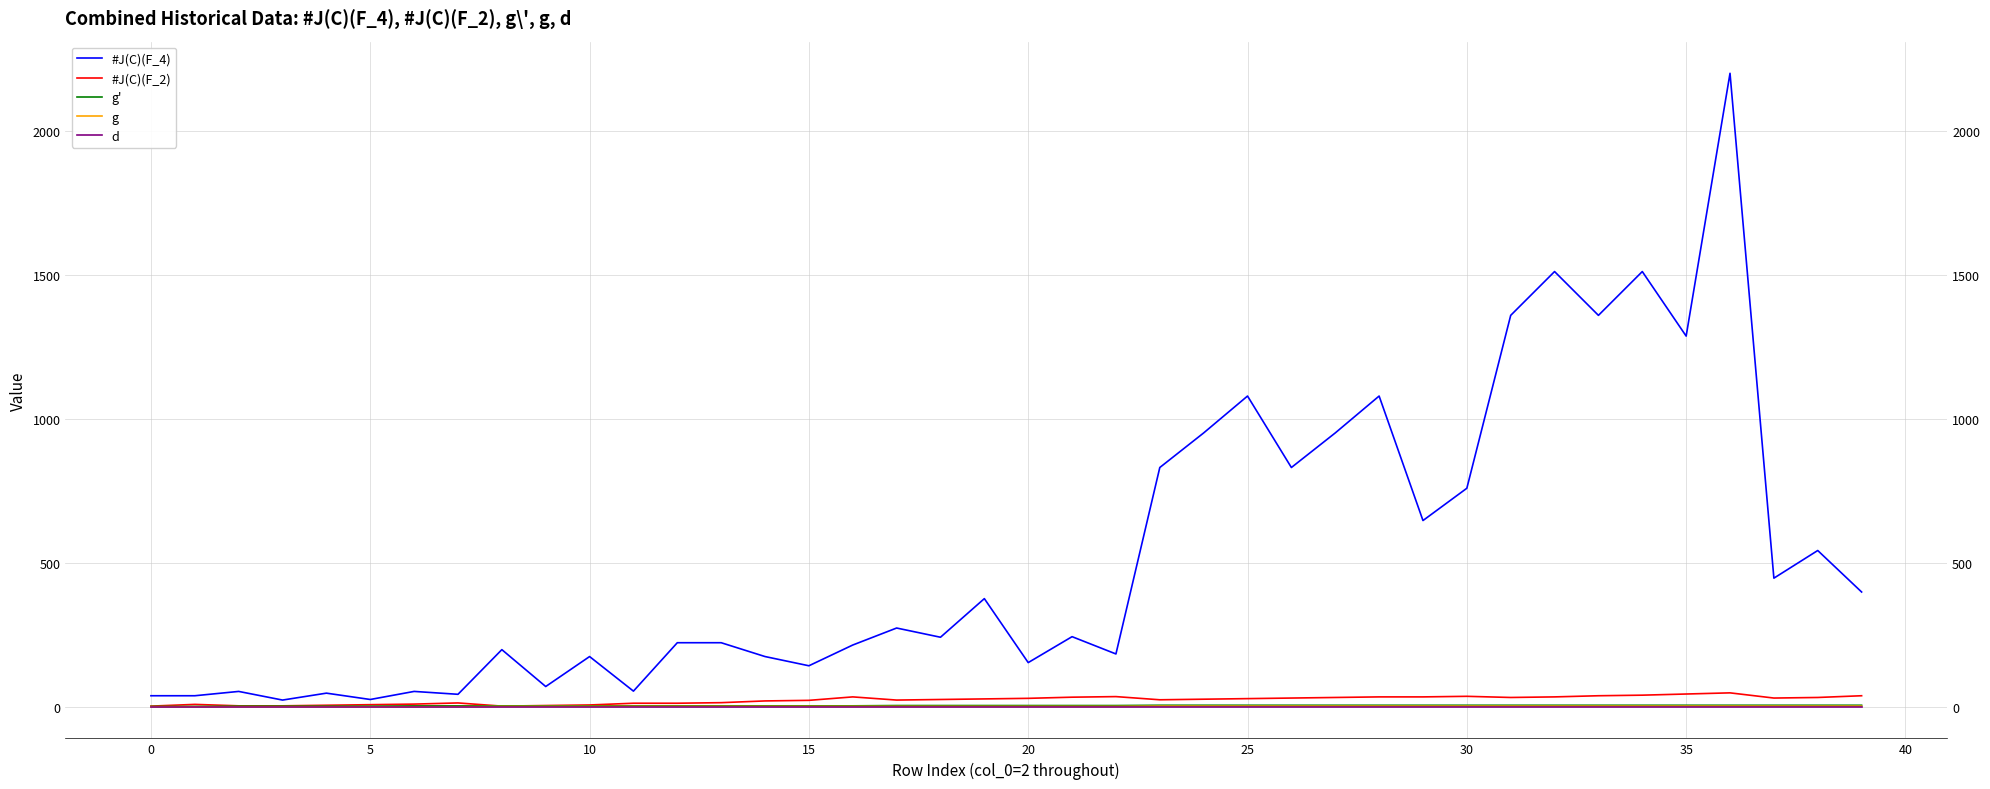

What is the difference between the #J(C)(F_4) values at 23 and 14?

656